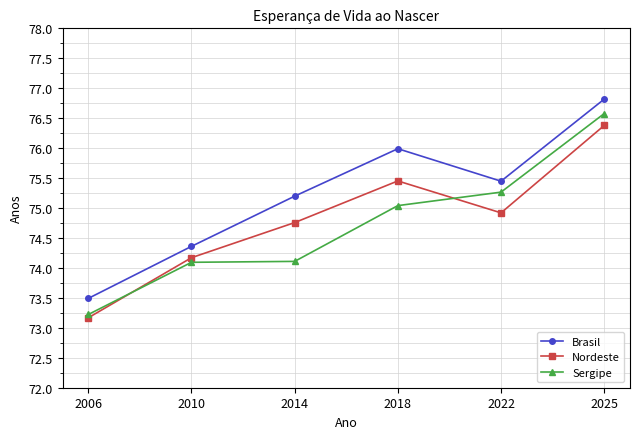

True or false: Brasil and Nordeste intersect in this chart.

False